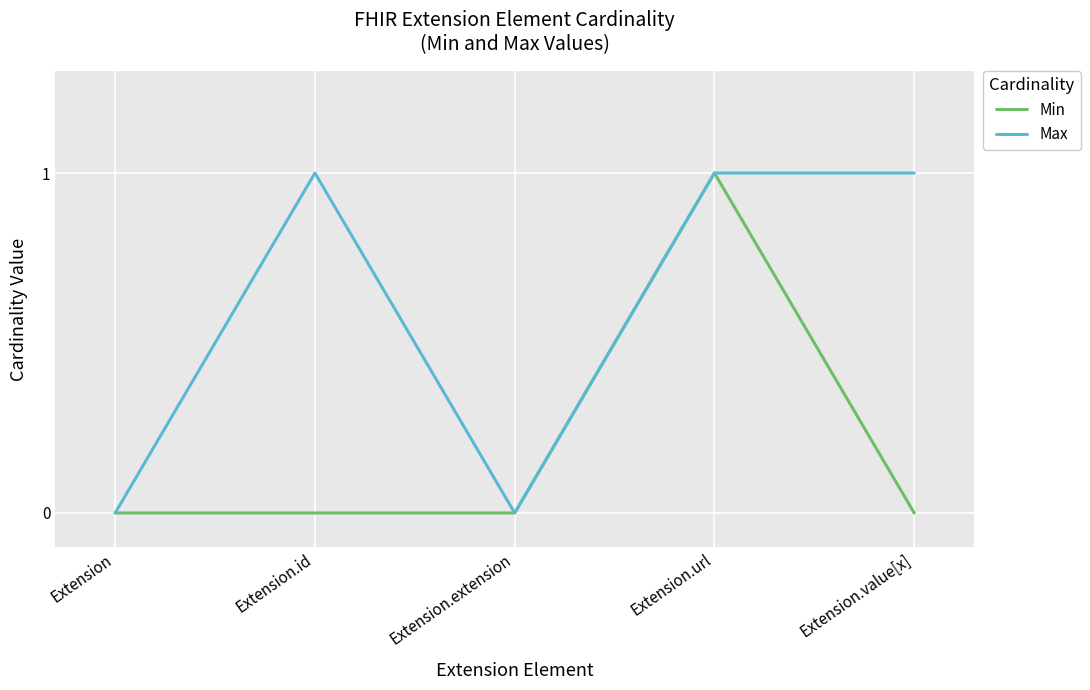

True or false: Min has a value of 0 at Extension.value[x].

True